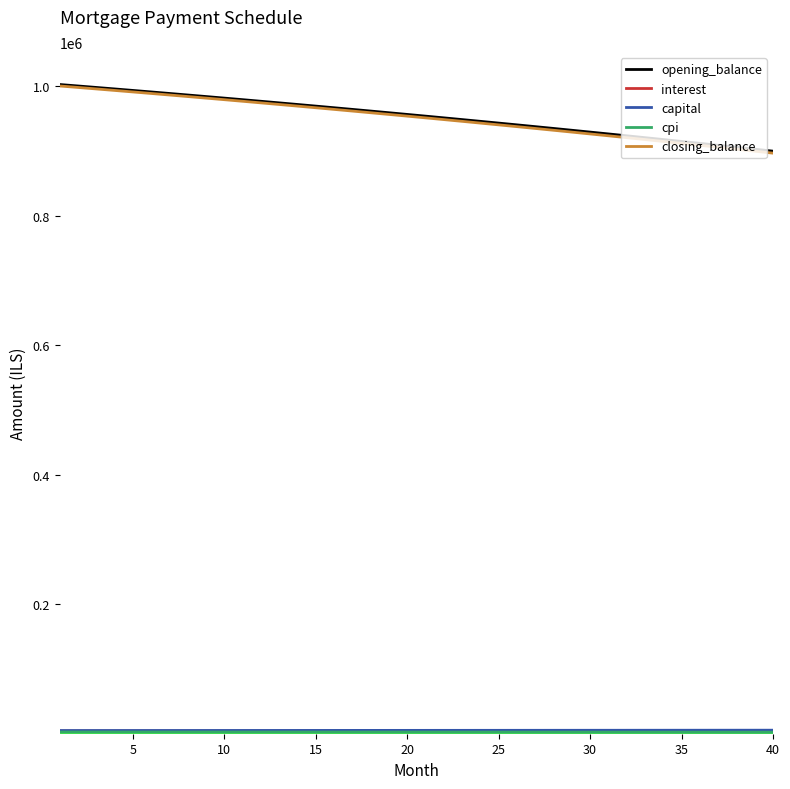

Which series has the largest range (max minus min)?

closing_balance